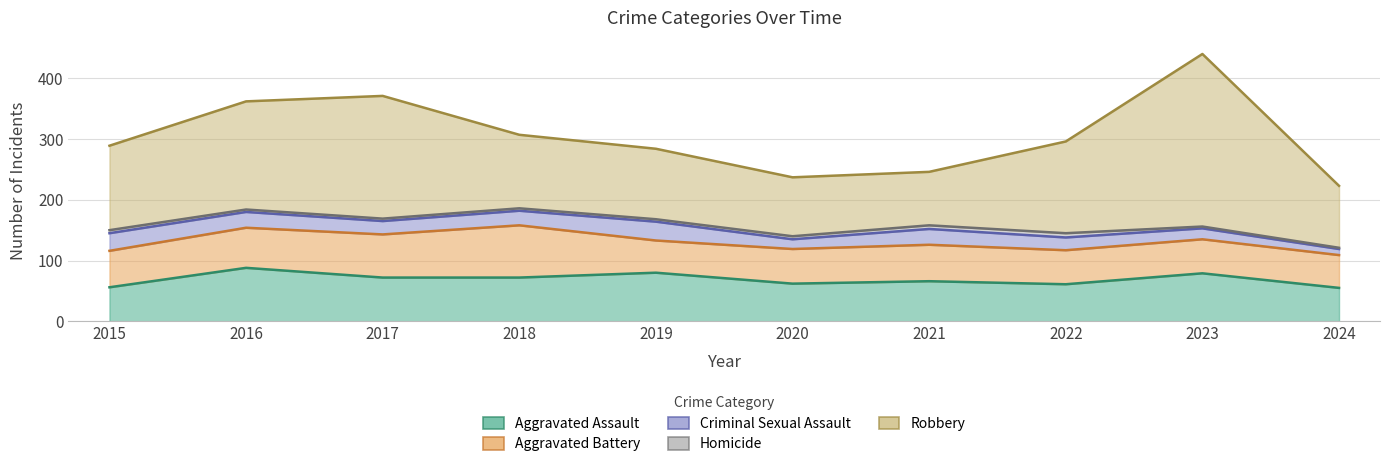

Which series has the widest spread of values?

Robbery